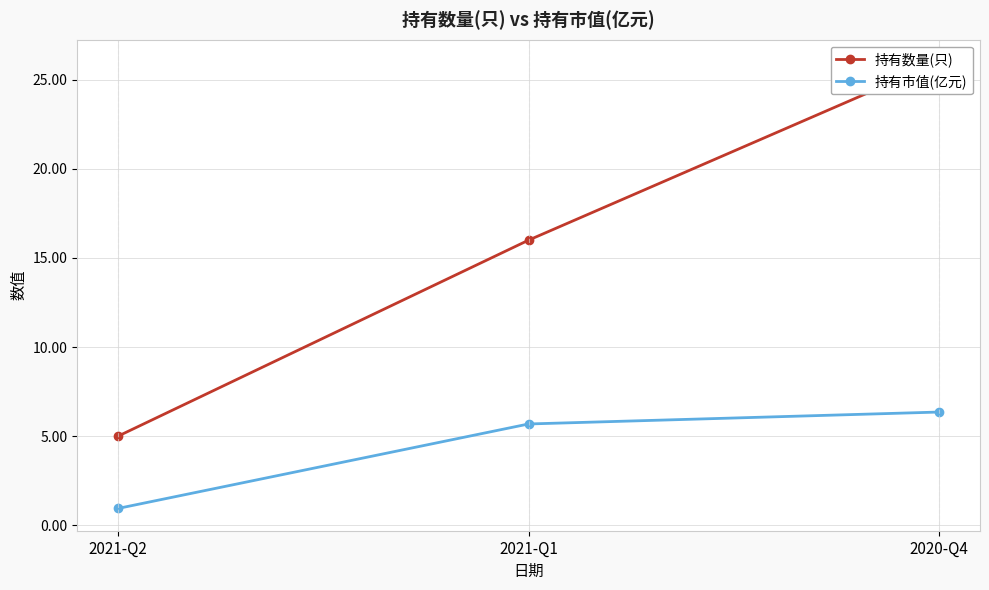

The value of 持有市值(亿元) at 2020-Q4 is 6.3. True or false?

True